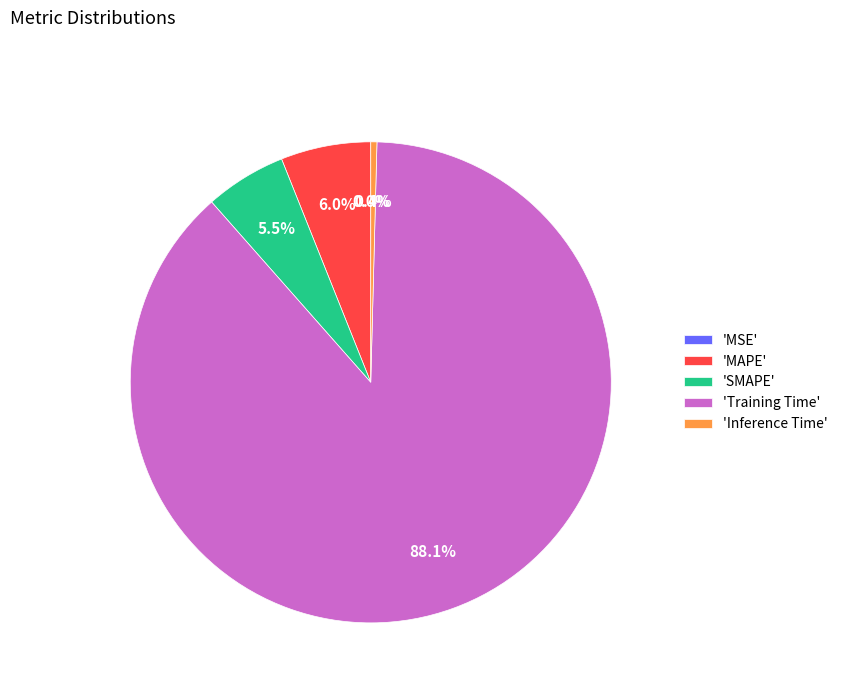

To the nearest percent, what is the difference between the largest and smallest slice percentages?

88%